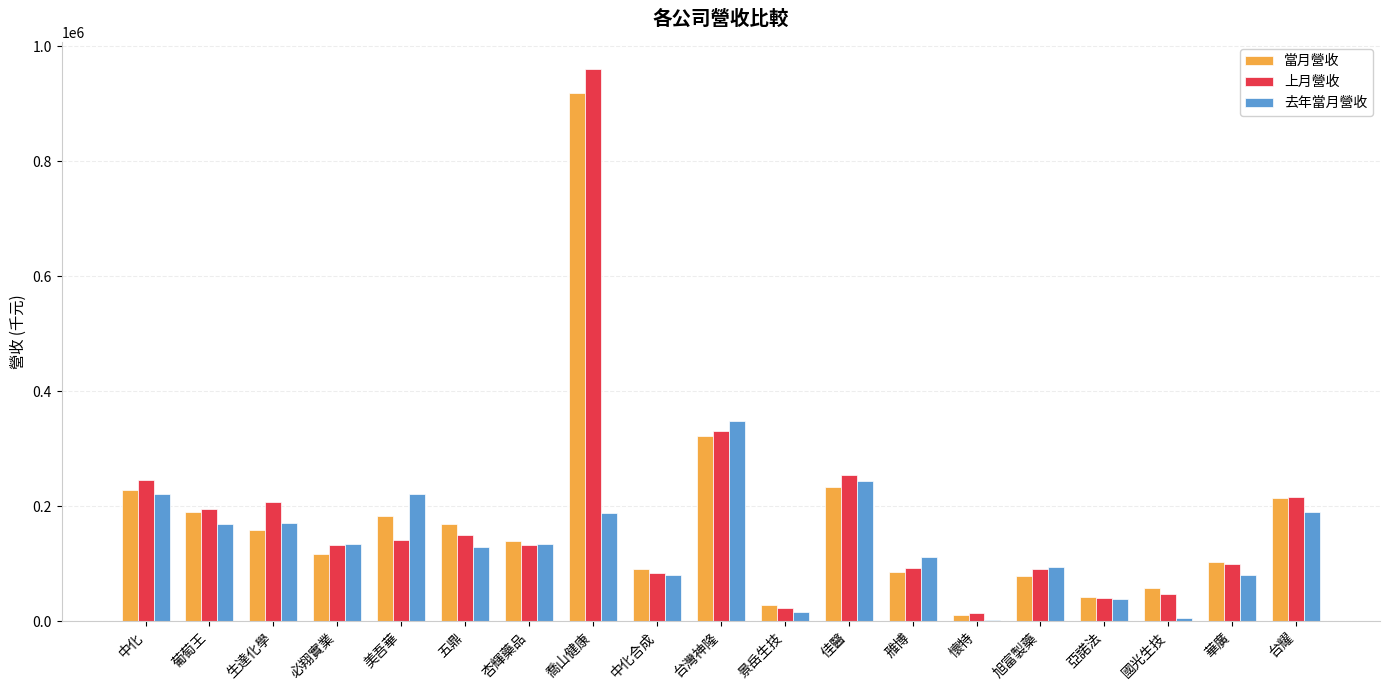

What is the maximum value shown in the chart?

959609